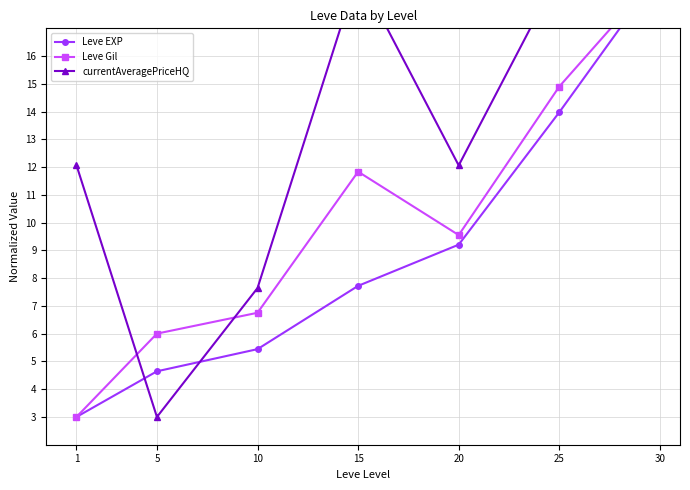

True or false: Leve Gil has a value of 3.6 at 5.

False